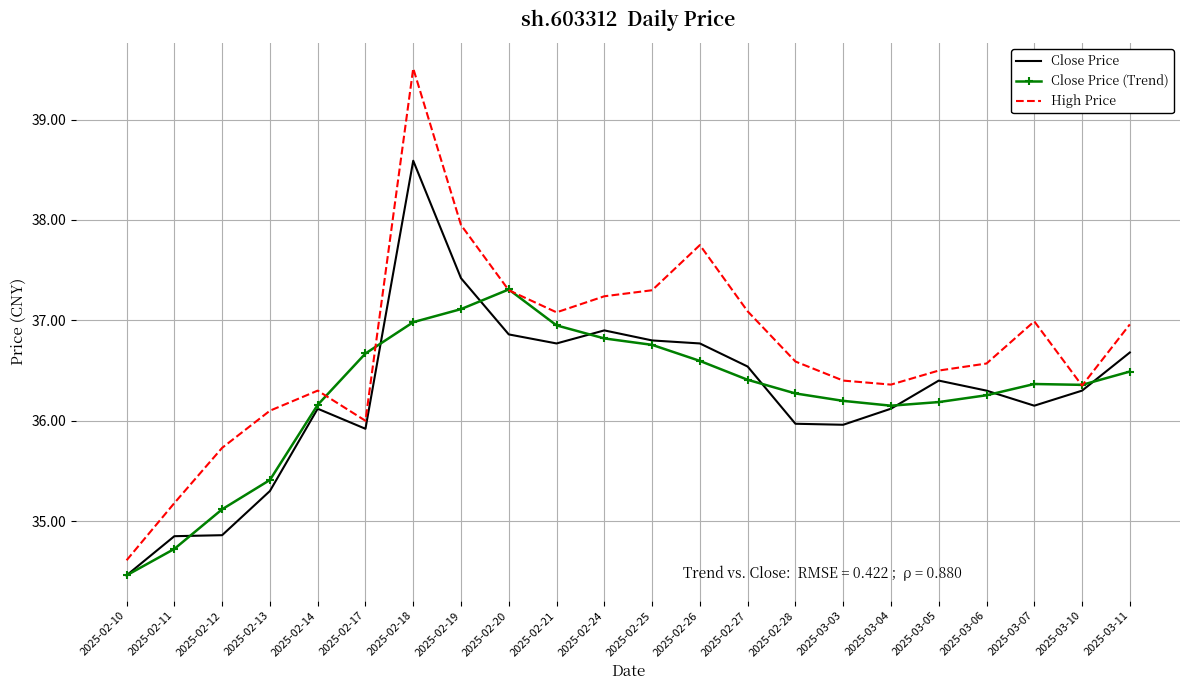

At which category does High Price reach its first local valley?

2025-02-17